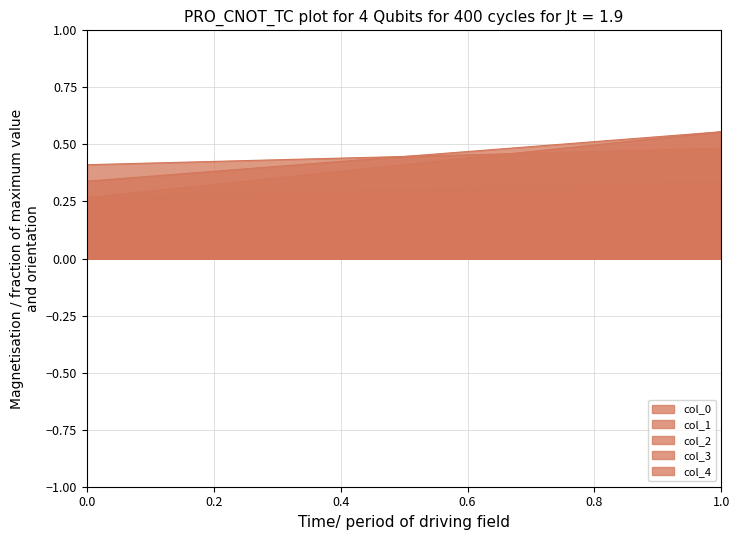

What is the total value across all series at 1?

2.2